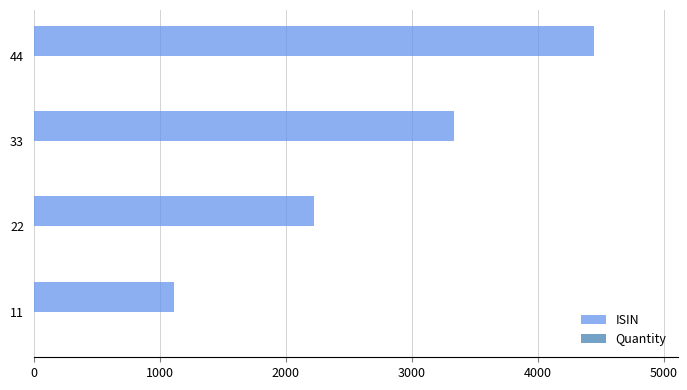

What is the greatest value displayed?

4444